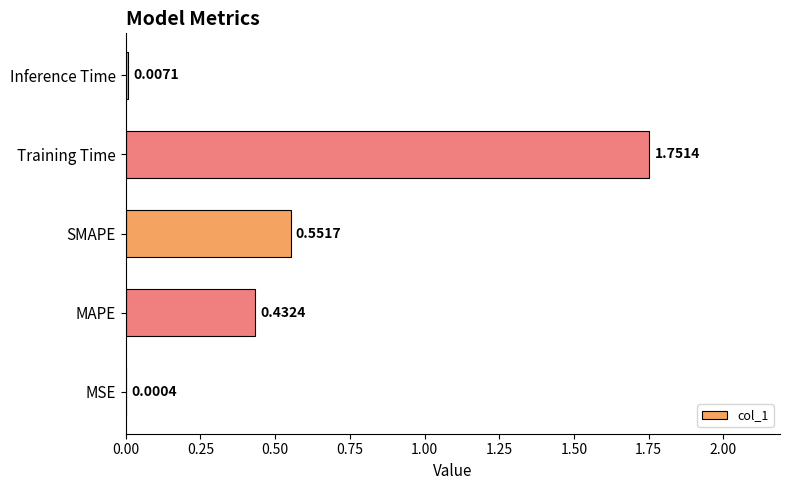

What is the sum of the values at MAPE and Training Time?

2.2